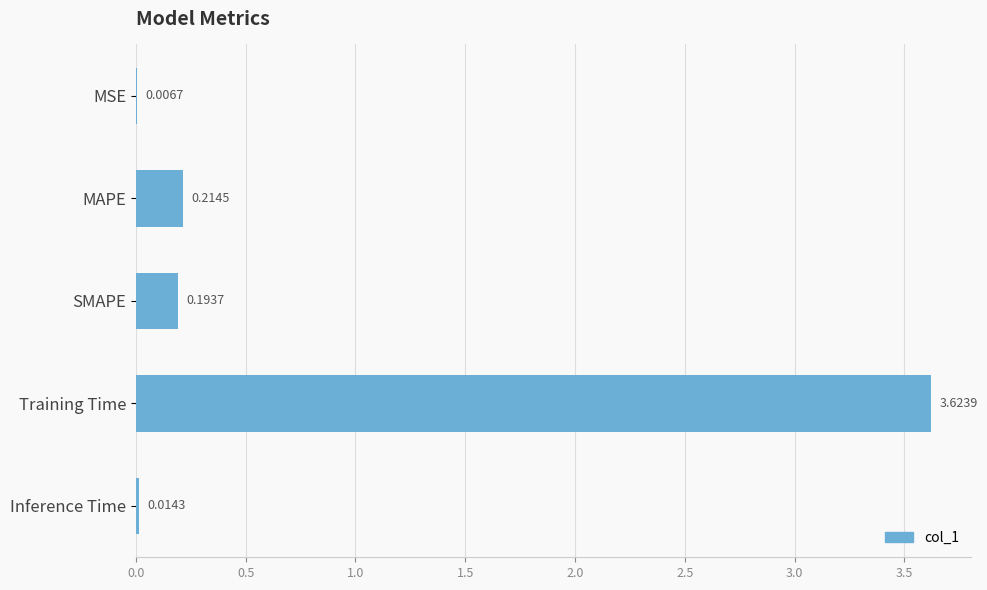

What is the sum of all values?

4.1